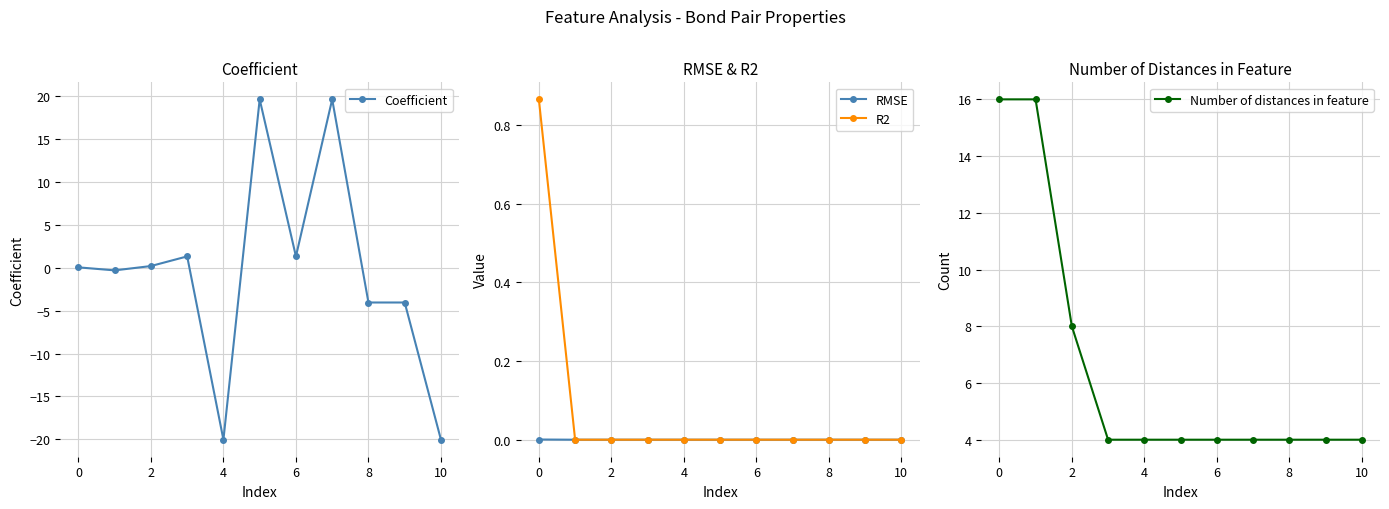

The value of R2 at 8 is 0.0. True or false?

True